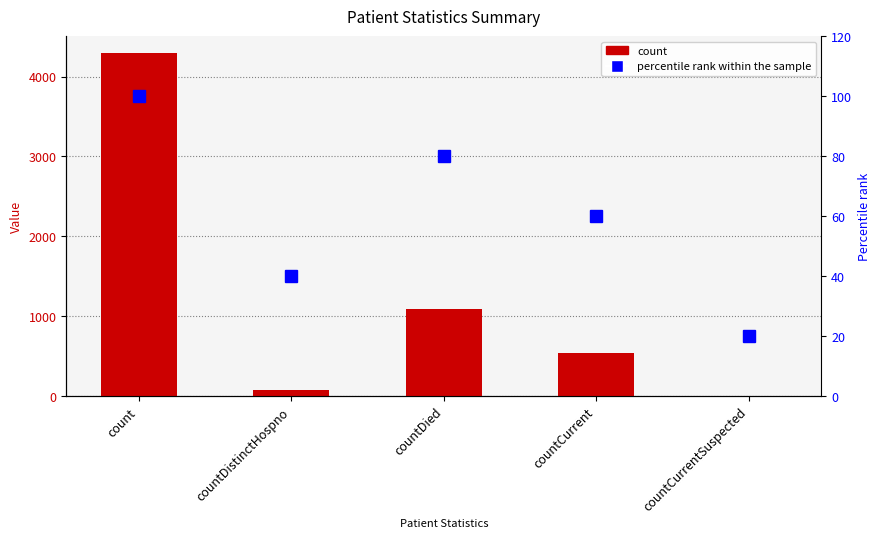

Where does the count series first go above 537?

count